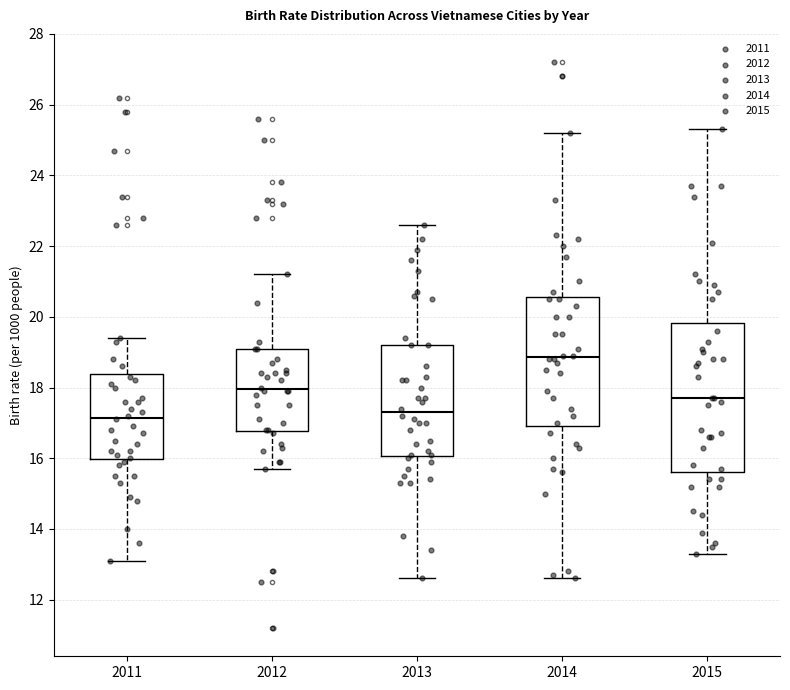

Reading left to right, read every box against the y-axis: the position of its median line, the range the box covers, and the ends of its whiskers. The values are not printed on the chart, so give them approximately, as read against the axis.

2011: median 17.2, box 16.0 to 18.4, whiskers 13.2 to 19.4
2012: median 18.0, box 16.8 to 19.2, whiskers 15.8 to 21.2
2013: median 17.4, box 16.0 to 19.2, whiskers 12.6 to 22.6
2014: median 18.8, box 17.0 to 20.6, whiskers 12.6 to 25.2
2015: median 17.8, box 15.6 to 19.8, whiskers 13.4 to 25.4